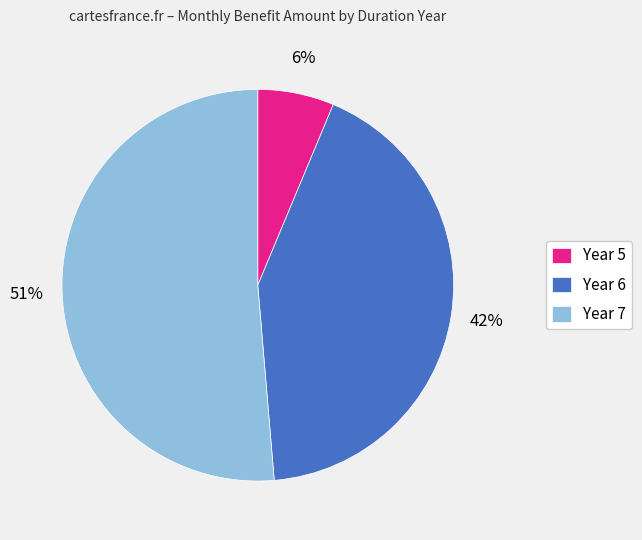

Rank the categories by value from lowest to highest.

Year 5, Year 6, Year 7